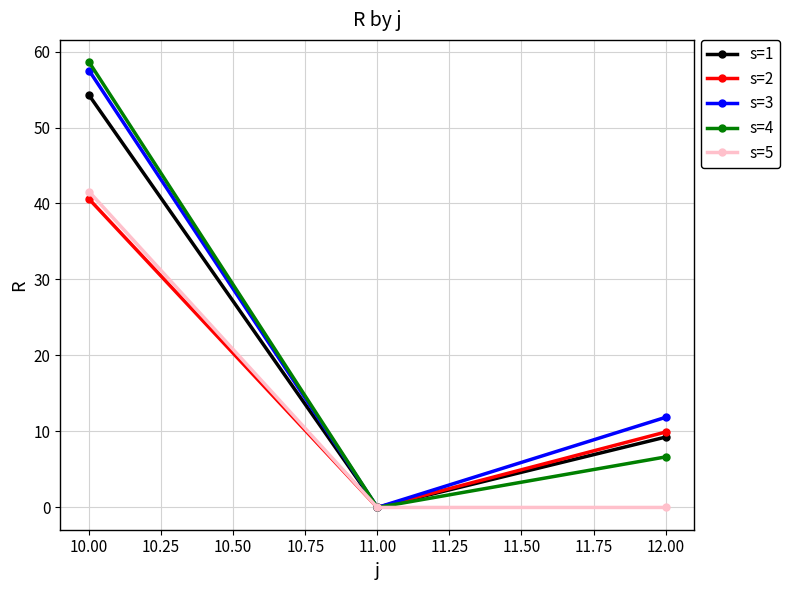

What is the label of the 1st point from the left?

10.00